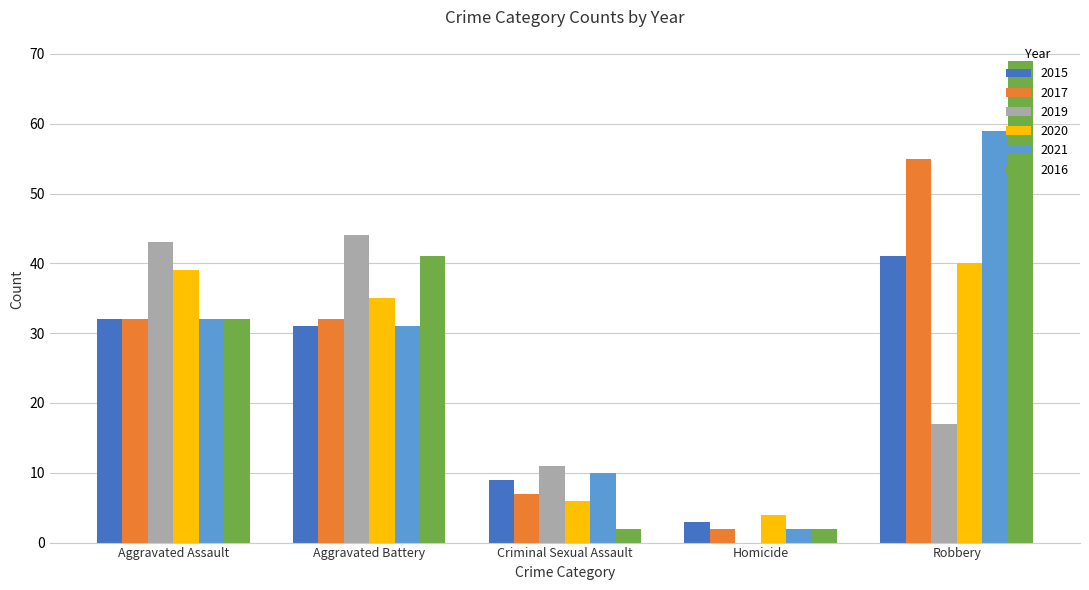

At which label is 2021 closest to 30?

Aggravated Battery